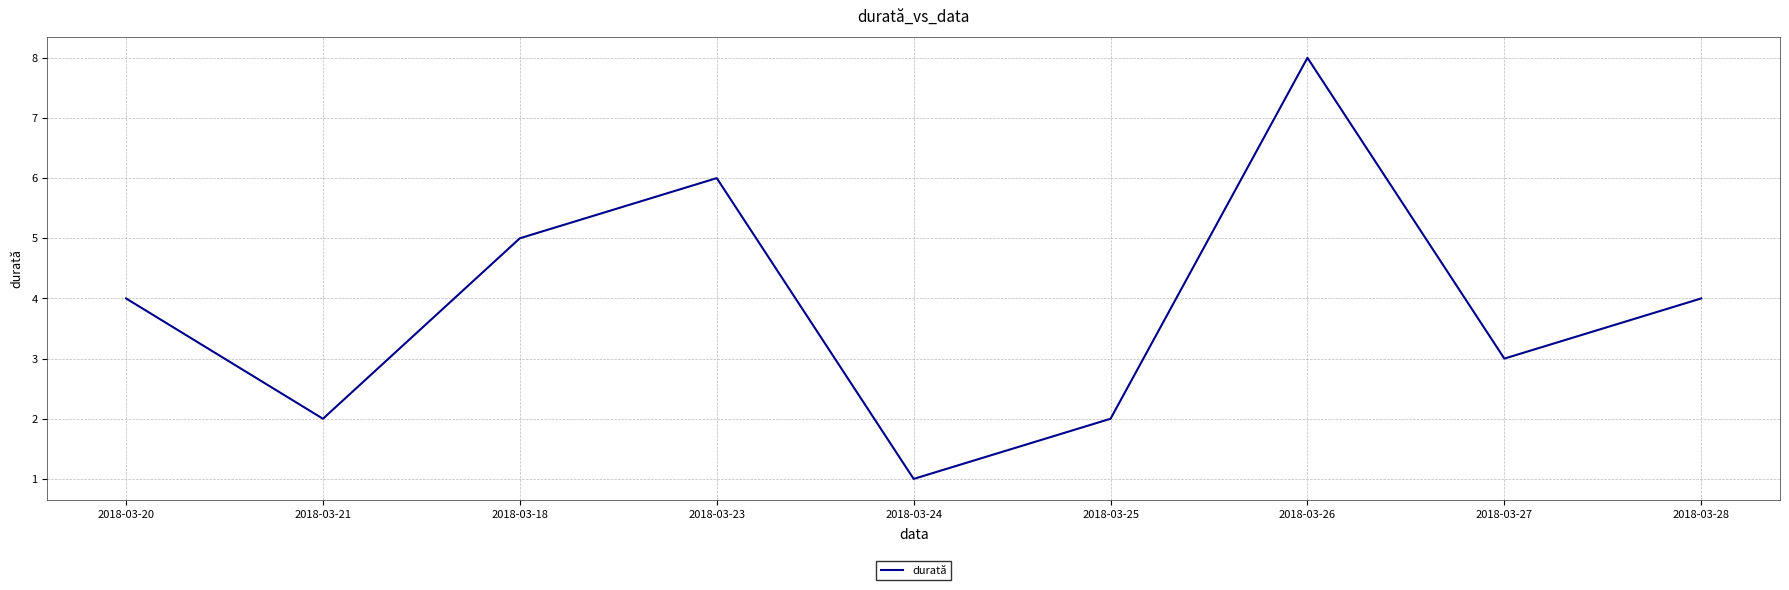

Count the values in the range 2 to 5.

6